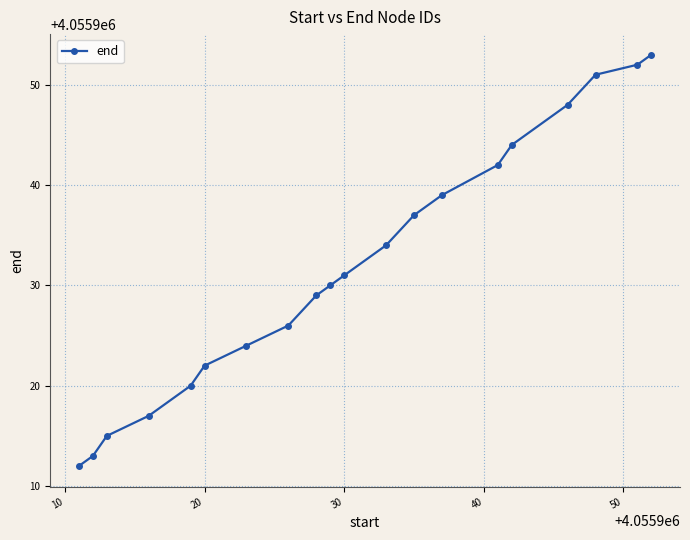

Does the chart display data point markers on the line(s)?

Yes